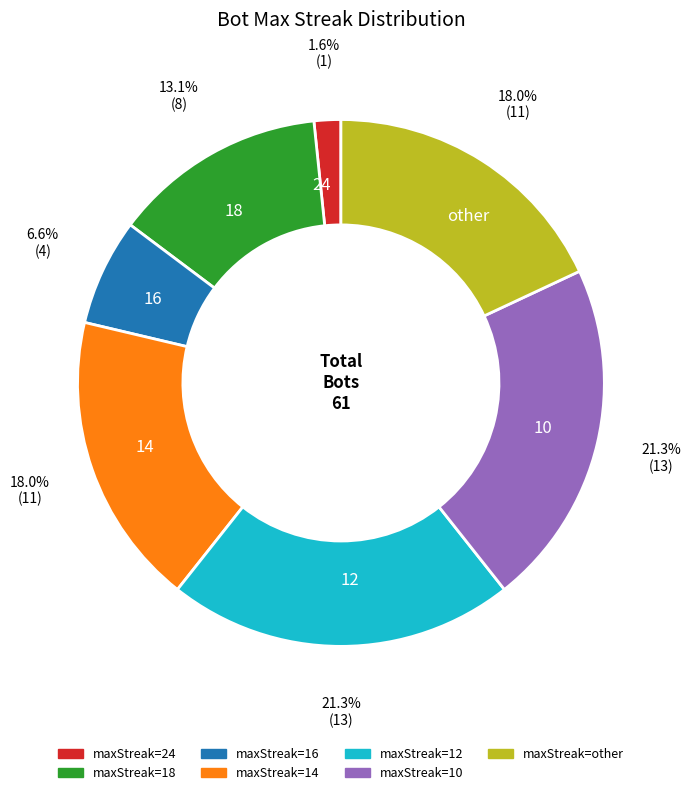

Count the number of slices in the pie.

7